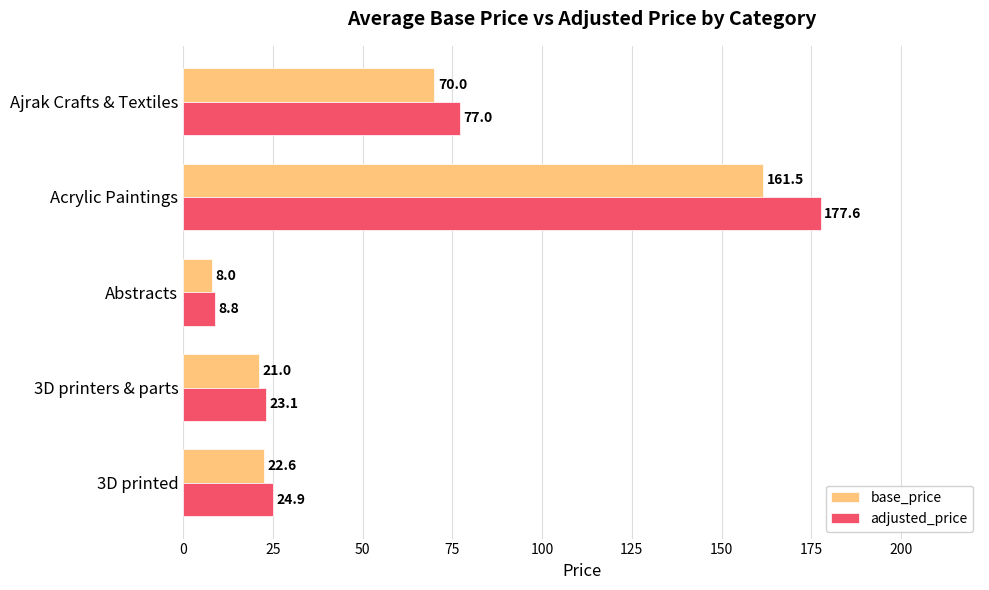

What is the minimum value for adjusted_price?

8.8